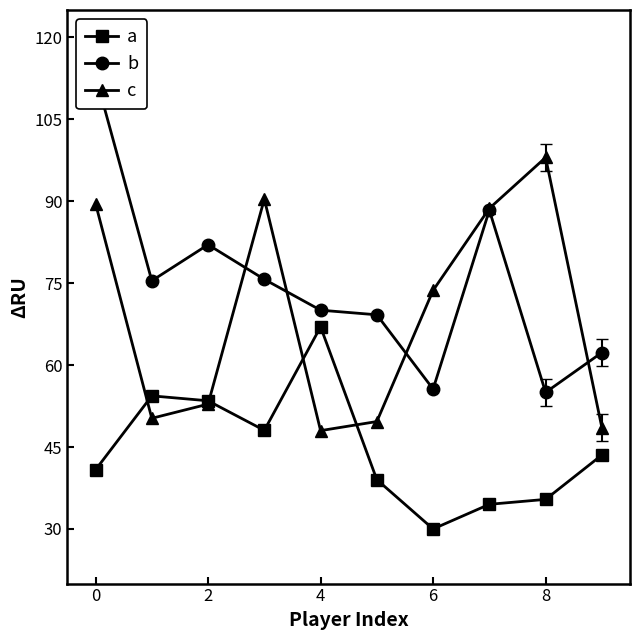

At which label is c closest to 73?

6